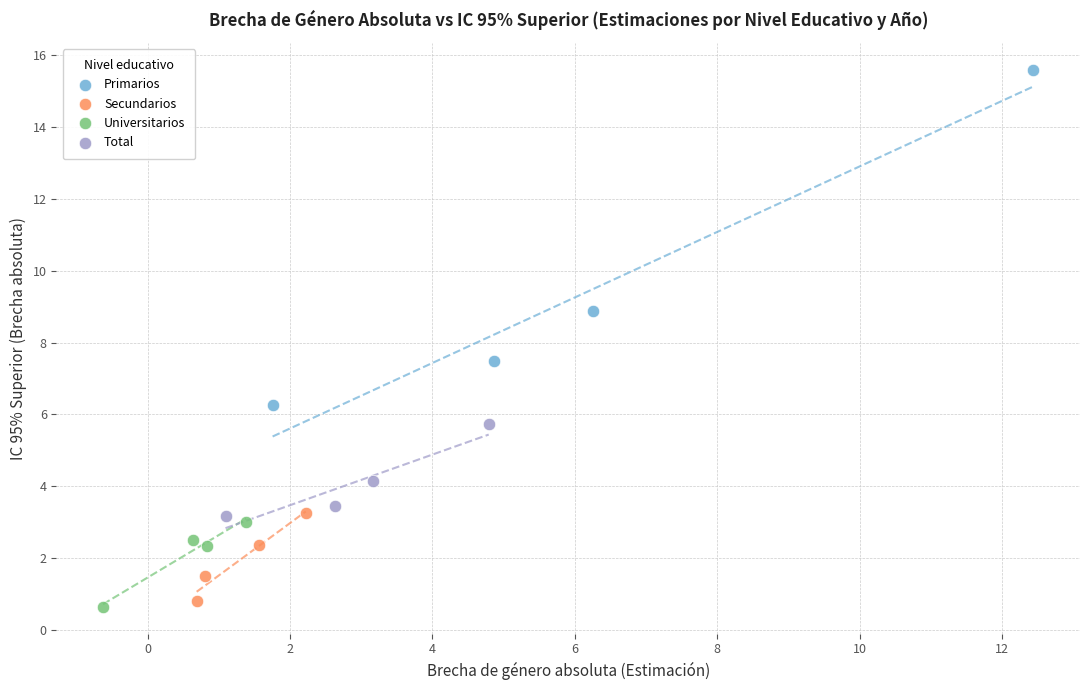

Which series contains the highest Y value?

Primarios